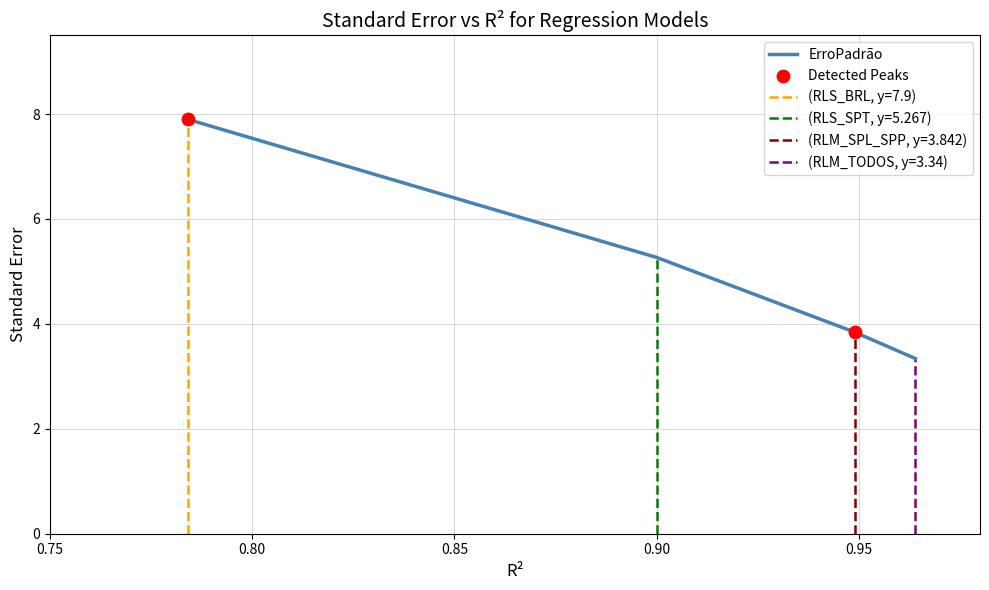

Approximately how many times larger is the value at RLM_SPL_SPP compared to RLM_TODOS?

1.2